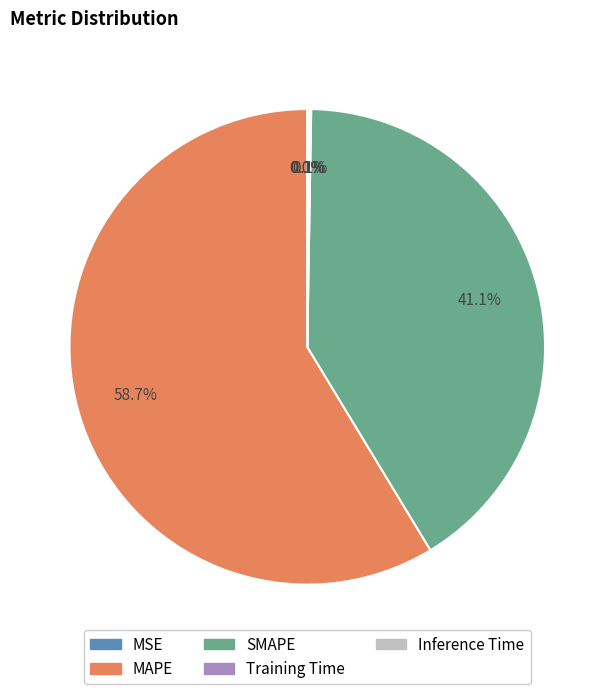

What is the majority slice?

MAPE